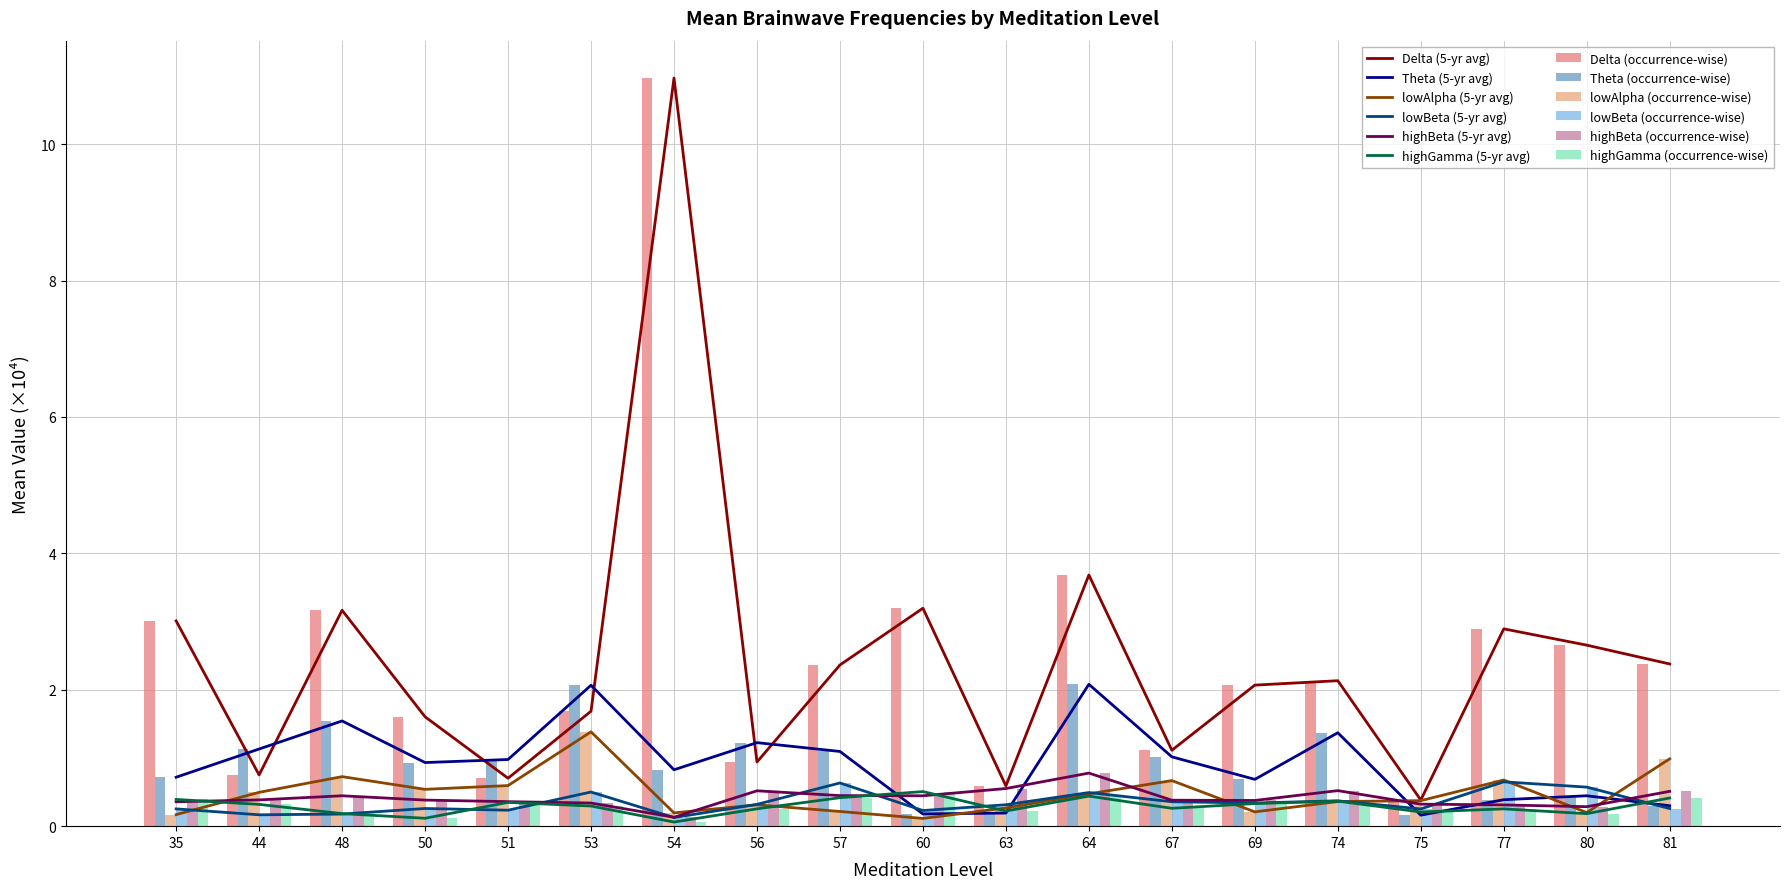

True or false: Delta has a value of 1.7 at 53.

True